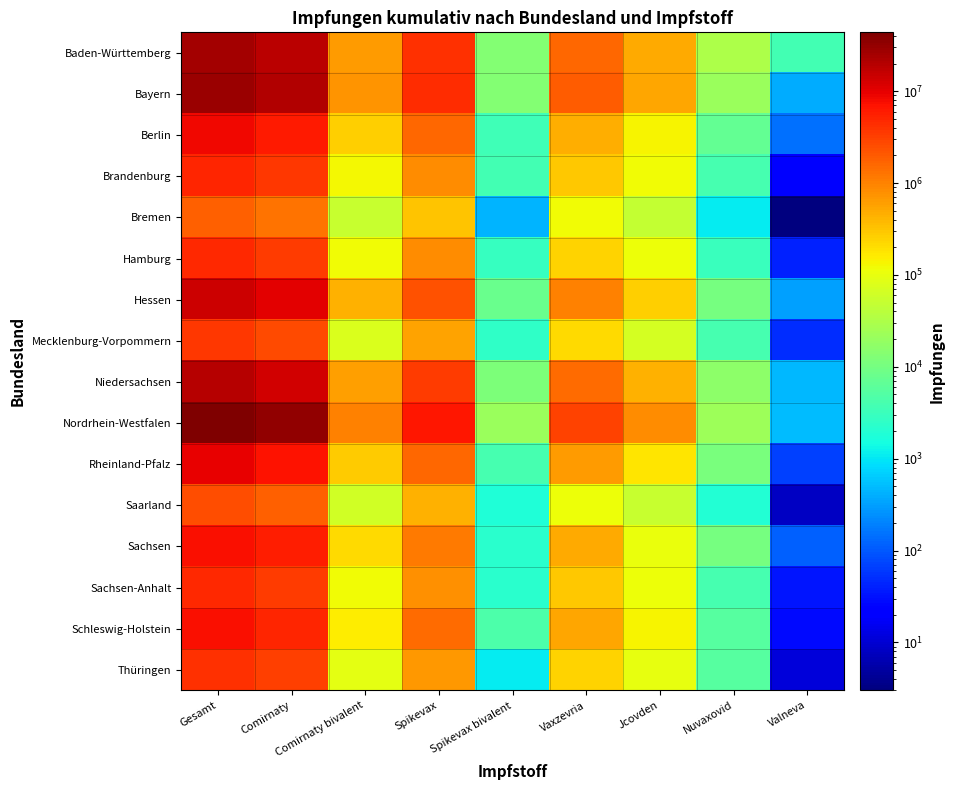

Which label corresponds to the smallest value in the chart?

Valneva